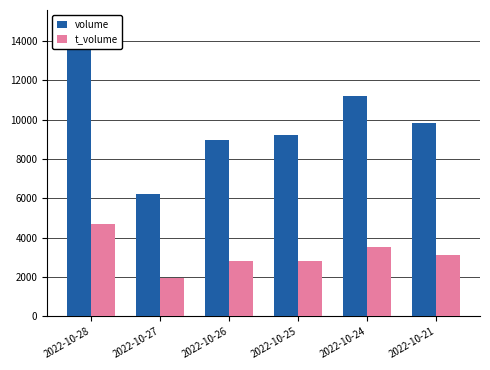

How many series are shown in this chart?

2